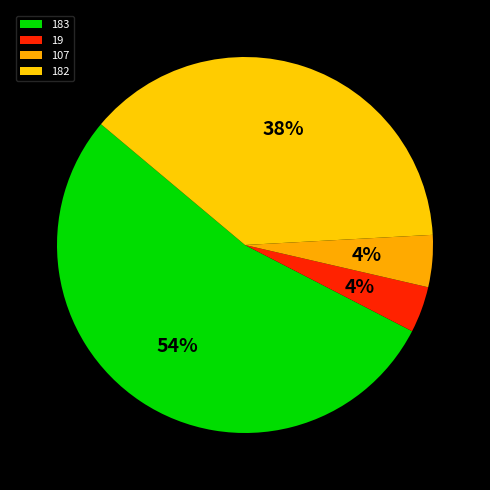

Does 19 account for over 50% of the chart?

No